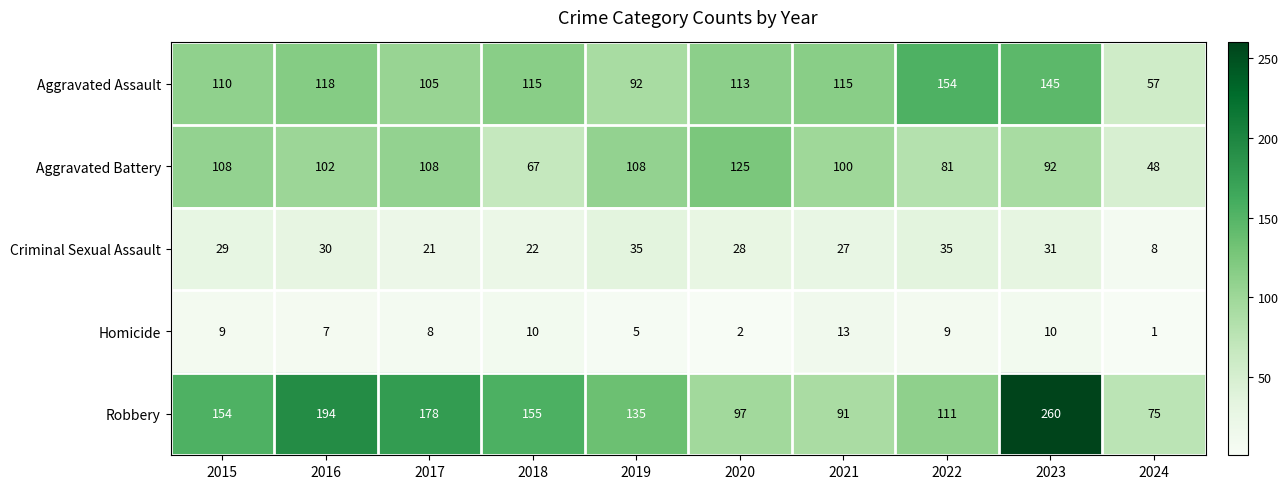

Which series has the largest total across all categories?

Robbery